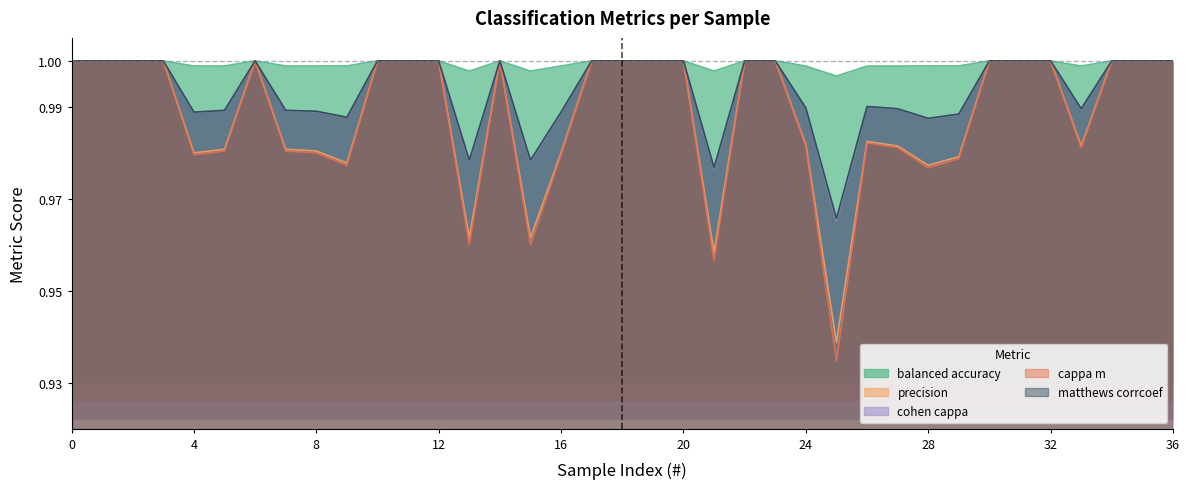

Reading right to left, what are all the values shown in this chart?

balanced_accuracy: 1.0	1.0	1.0	1.0	1.0	1.0	1.0	1.0	1.0	1.0	1.0	1.0	1.0	1.0	1.0	1.0	1.0	1.0	1.0	1.0	1.0	1.0	1.0	1.0	1.0	1.0	1.0	1.0	1.0	1.0	1.0	1.0	1.0	1.0	1.0	1.0	1.0
precision: 1.0	1.0	1.0	1.0	1.0	1.0	1.0	1.0	1.0	1.0	1.0	0.9	1.0	1.0	1.0	1.0	1.0	1.0	1.0	1.0	1.0	1.0	1.0	1.0	1.0	1.0	1.0	1.0	1.0	1.0	1.0	1.0	1.0	1.0	1.0	1.0	1.0
cohen_cappa: 1.0	1.0	1.0	1.0	1.0	1.0	1.0	1.0	1.0	1.0	1.0	1.0	1.0	1.0	1.0	1.0	1.0	1.0	1.0	1.0	1.0	1.0	1.0	1.0	1.0	1.0	1.0	1.0	1.0	1.0	1.0	1.0	1.0	1.0	1.0	1.0	1.0
cappa_m: 1.0	1.0	1.0	1.0	1.0	1.0	1.0	1.0	1.0	1.0	1.0	0.9	1.0	1.0	1.0	1.0	1.0	1.0	1.0	1.0	1.0	1.0	1.0	1.0	1.0	1.0	1.0	1.0	1.0	1.0	1.0	1.0	1.0	1.0	1.0	1.0	1.0
matthews_corrcoef: 1.0	1.0	1.0	1.0	1.0	1.0	1.0	1.0	1.0	1.0	1.0	1.0	1.0	1.0	1.0	1.0	1.0	1.0	1.0	1.0	1.0	1.0	1.0	1.0	1.0	1.0	1.0	1.0	1.0	1.0	1.0	1.0	1.0	1.0	1.0	1.0	1.0